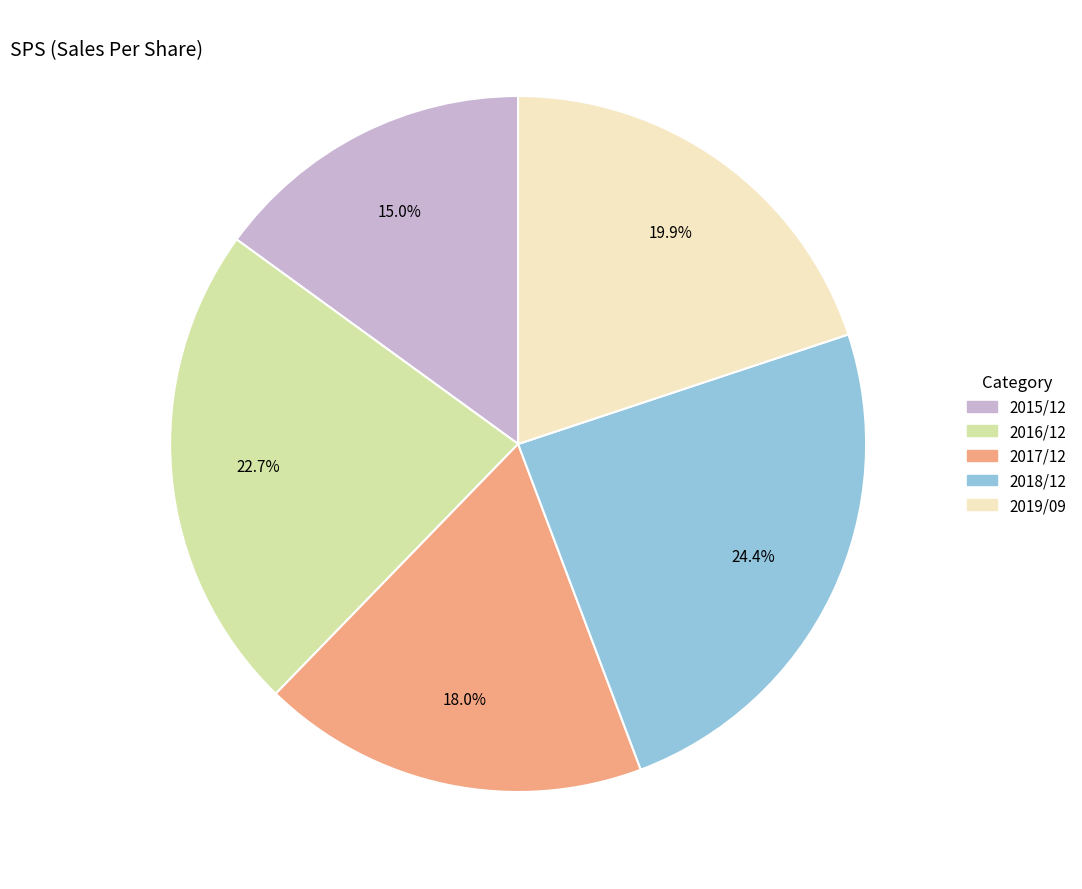

To the nearest percent, what is the difference between the 2018/12 and 2017/12 slice percentages?

6%